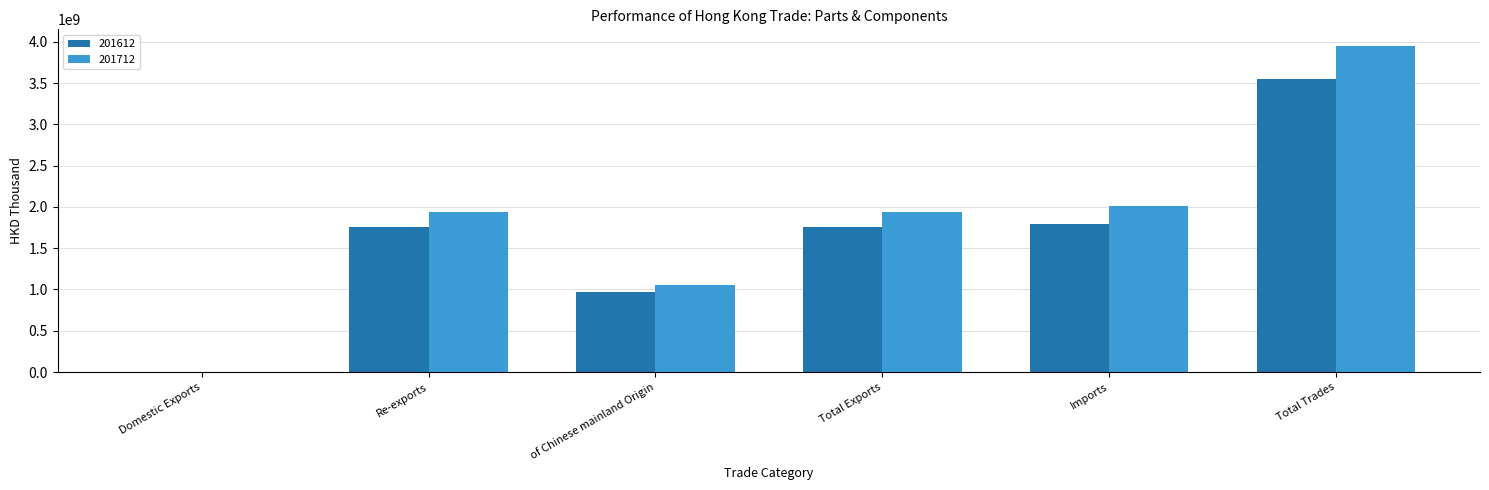

The 201612 series shows 1761996640.9 at Total Exports. True or false?

True